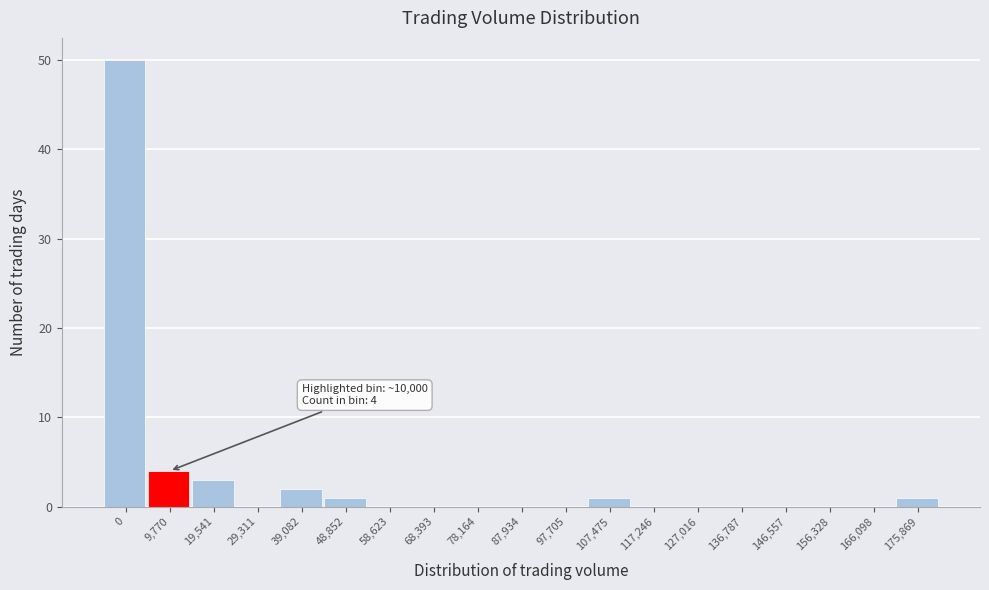

Reading left to right, list all the values displayed in this chart.

0=50	9,770=4	19,541=3	29,311=0	39,082=2	48,852=1	58,623=0	68,393=0	78,164=0	87,934=0	97,705=0	107,475=1	117,246=0	127,016=0	136,787=0	146,557=0	156,328=0	166,098=0	175,869=1